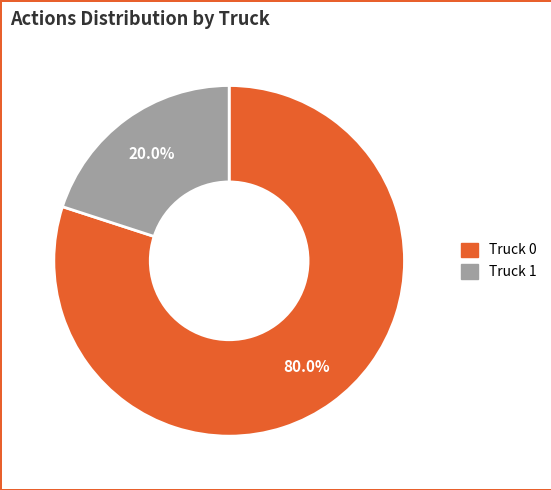

Rank the categories by value from lowest to highest.

Truck 1, Truck 0